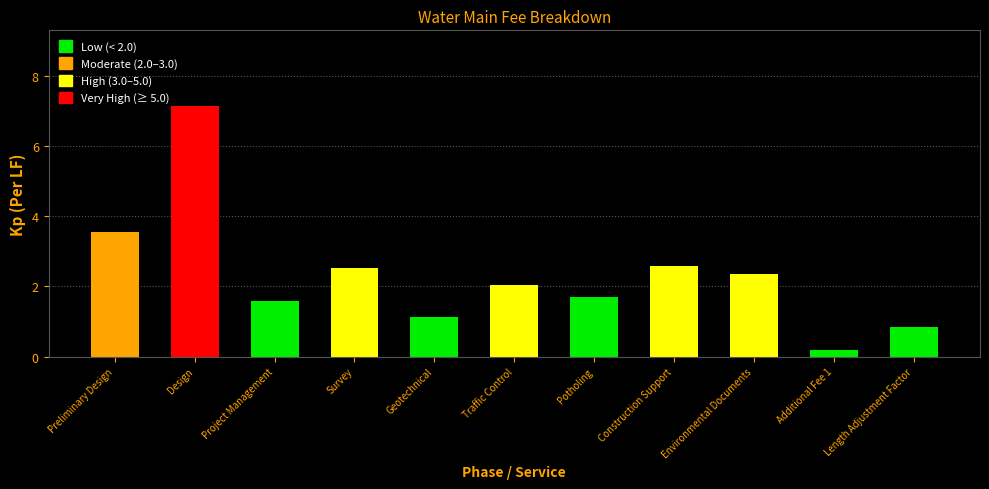

What is the average value?

2.3